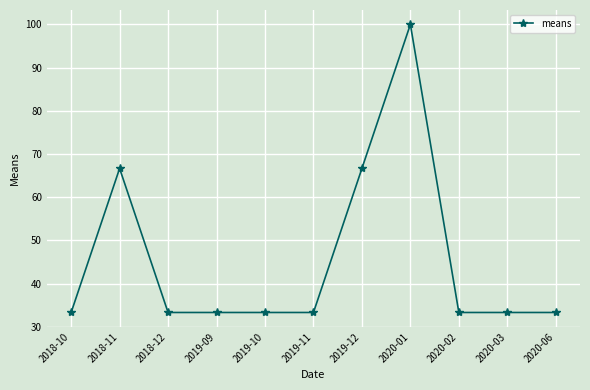

How many data points does each series have?

11